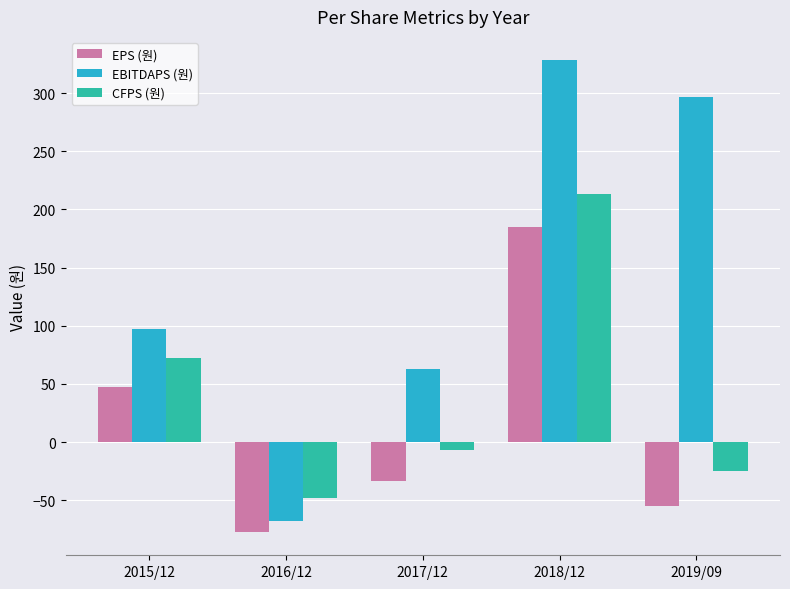

How many bars are there in each group?

3